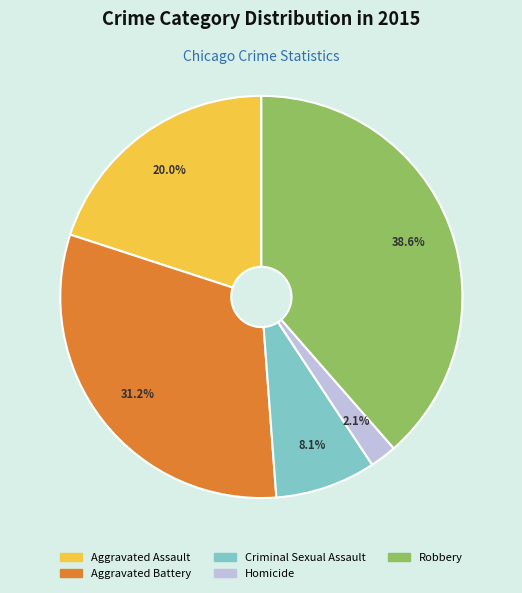

True or false: Aggravated Battery accounts for 44% of the total.

False